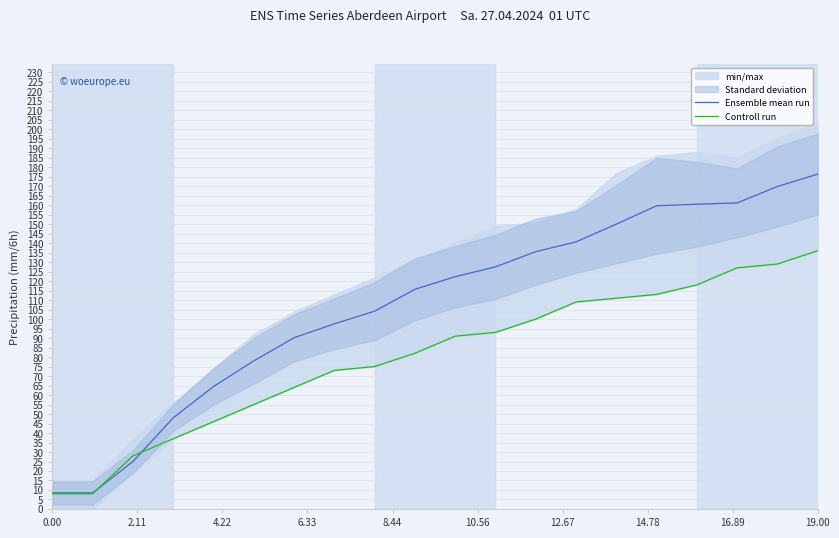

What is the lowest value of the Ensemble mean run series?

8.5